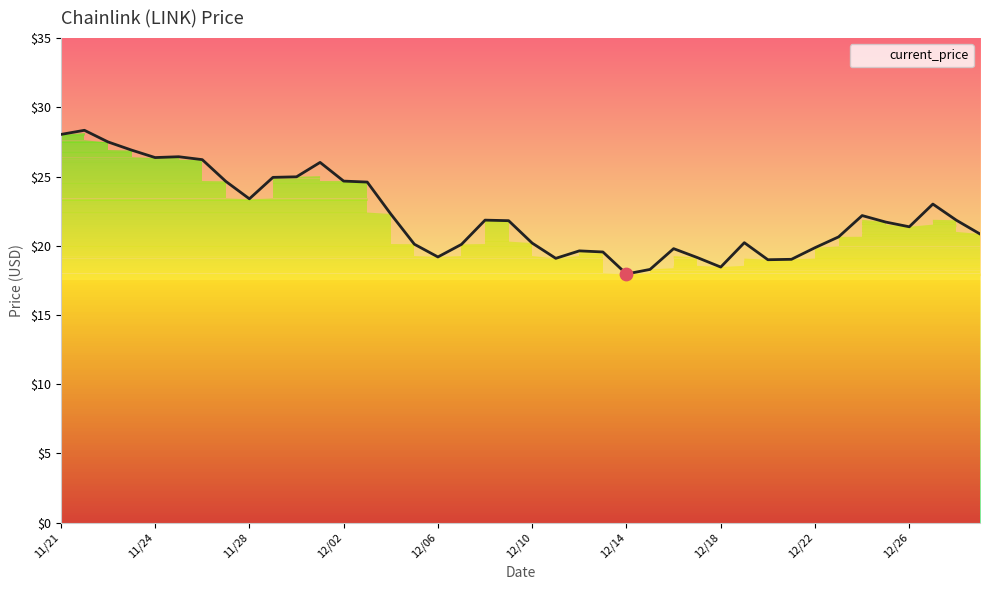

What is the ratio of the value at 12/12 to the value at 12/21?

1.0